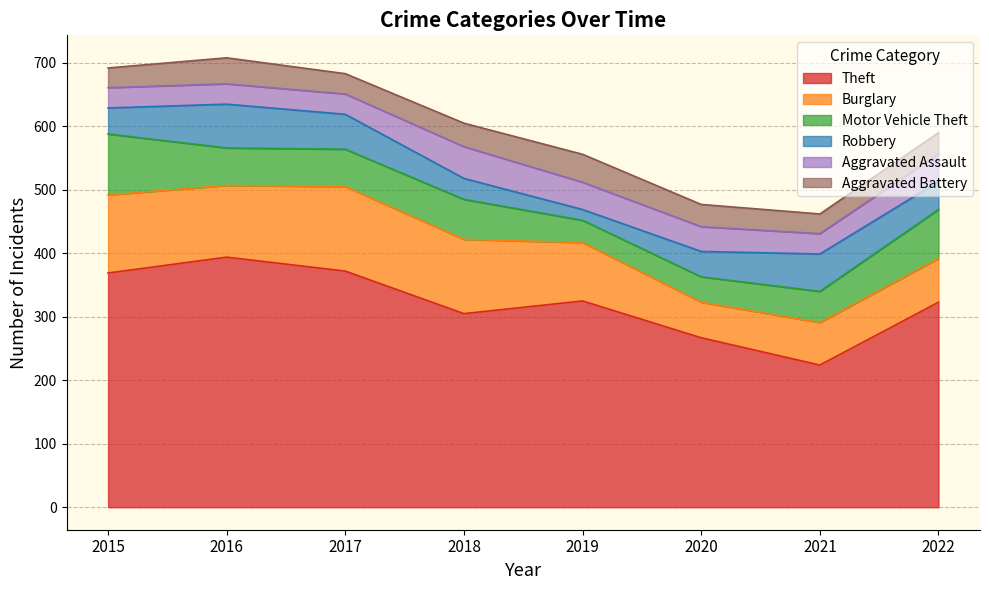

How many data points in Aggravated Assault are above 39?

3